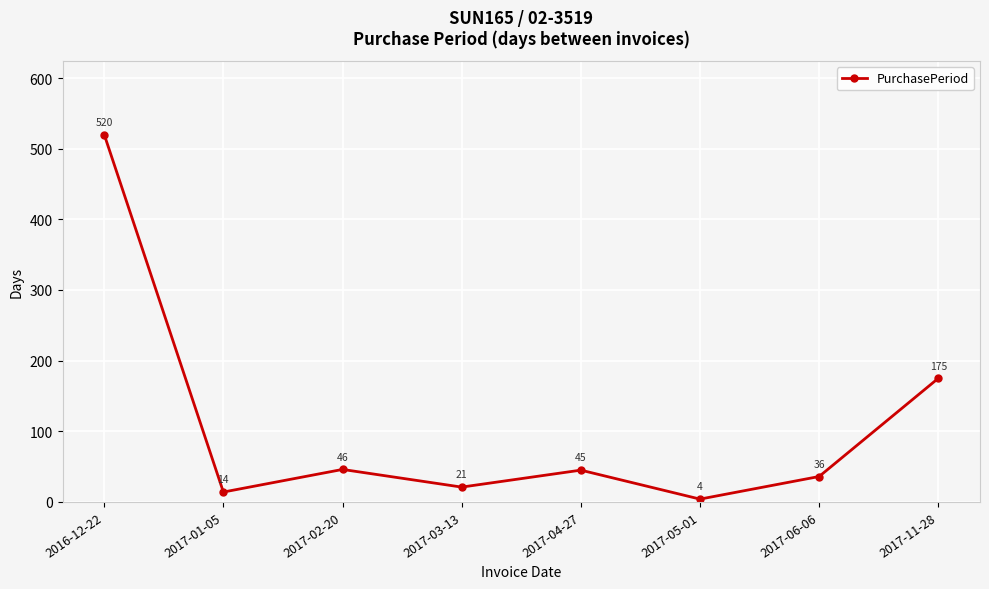

What is the maximum value shown in the chart?

520